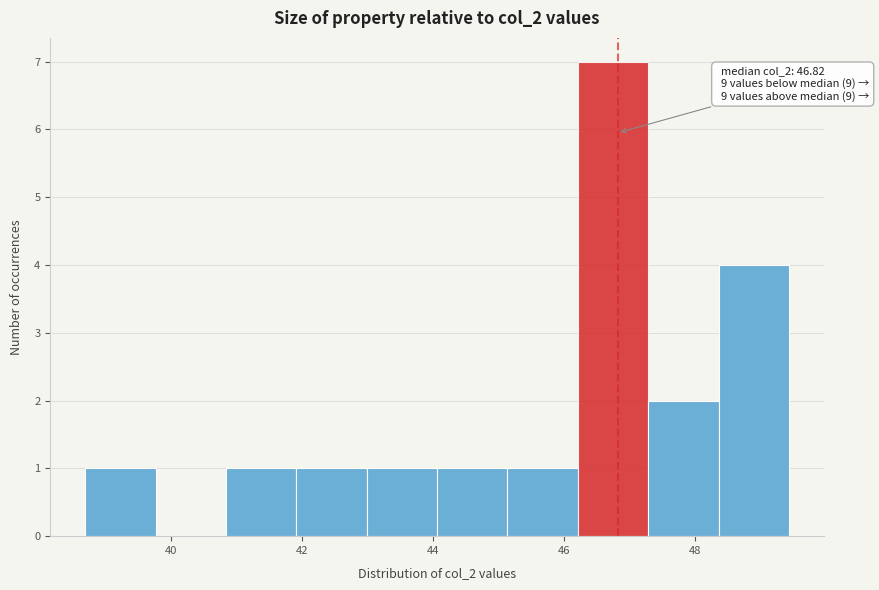

Which range on the x-axis has the tallest bar?

46.2 to 47.2